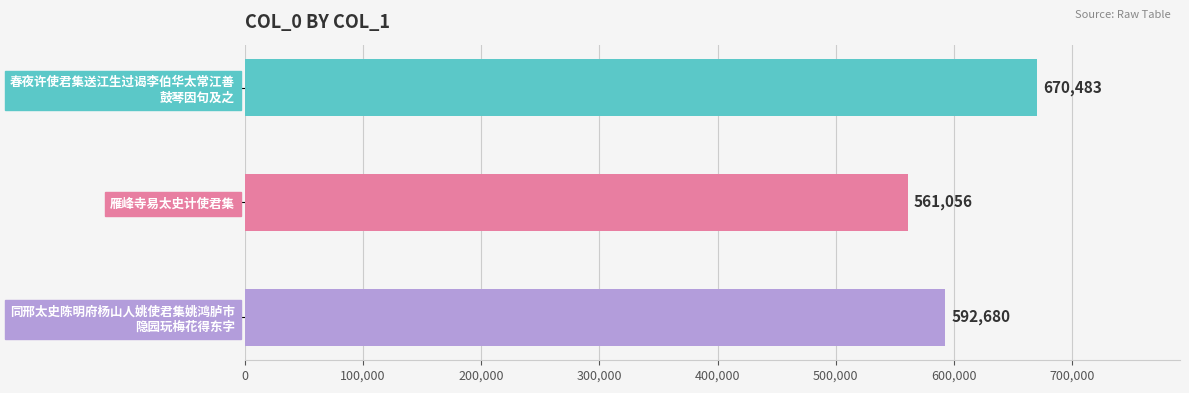

What is the sum of all values?

1824219